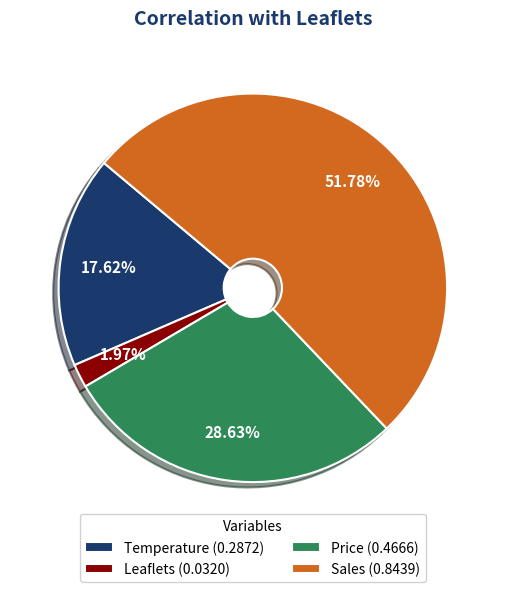

Which category has the biggest portion of the pie?

Sales